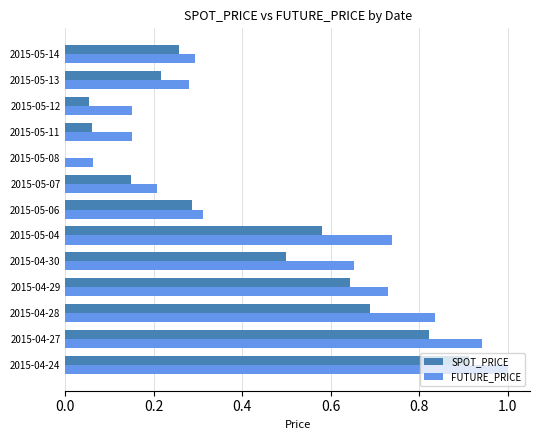

The value of SPOT_PRICE at 2015-05-06 is 0.3. True or false?

True